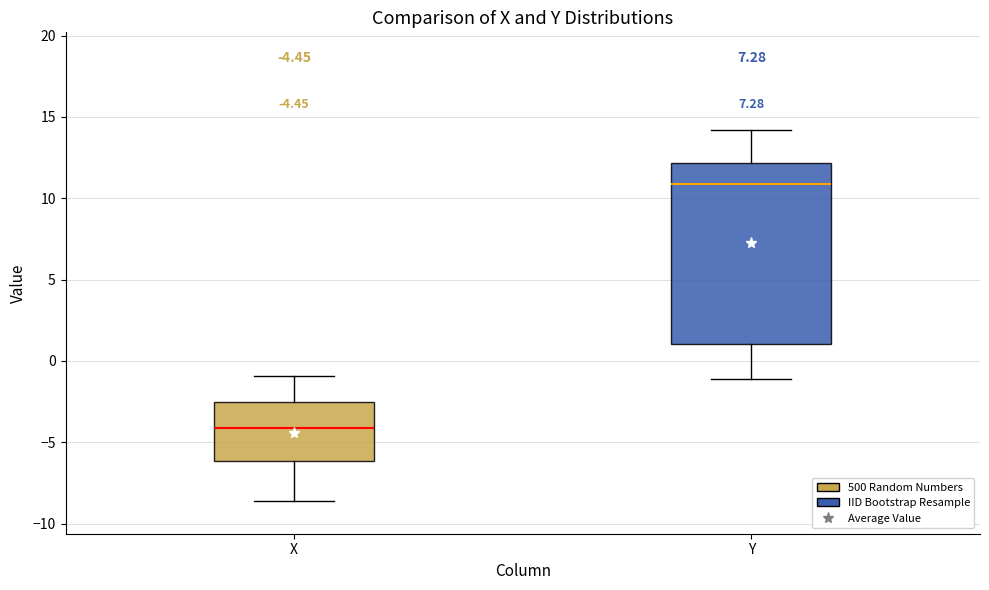

Which box's median line is the lowest?

X